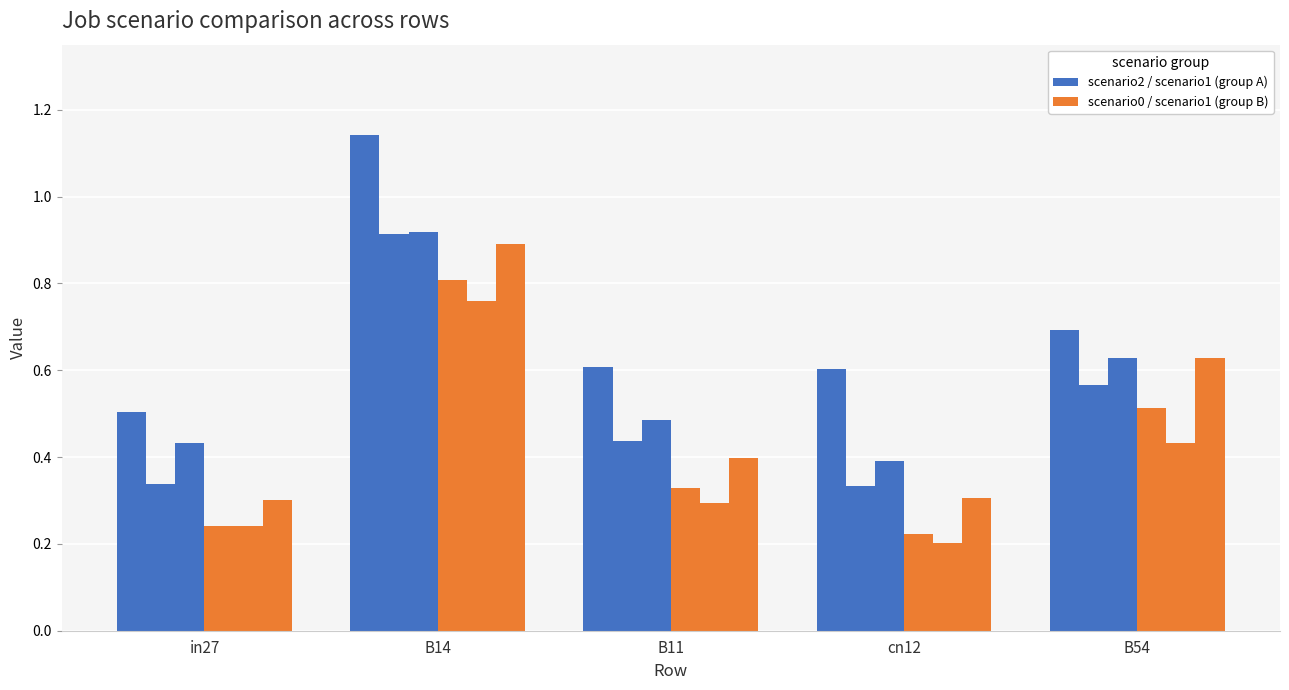

What position from the left is B14?

2